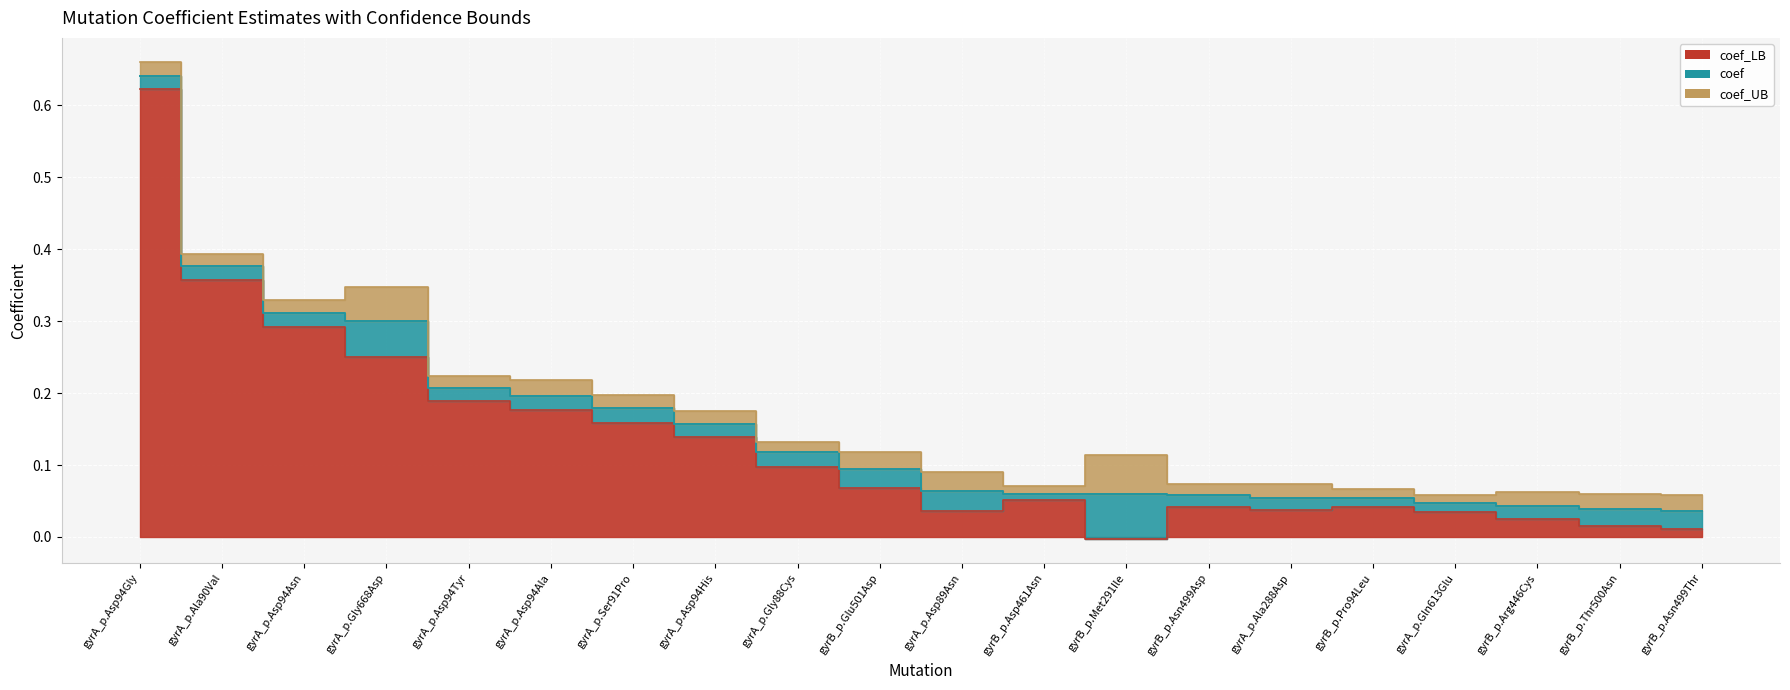

What is the highest value of the coef_LB series?

0.6